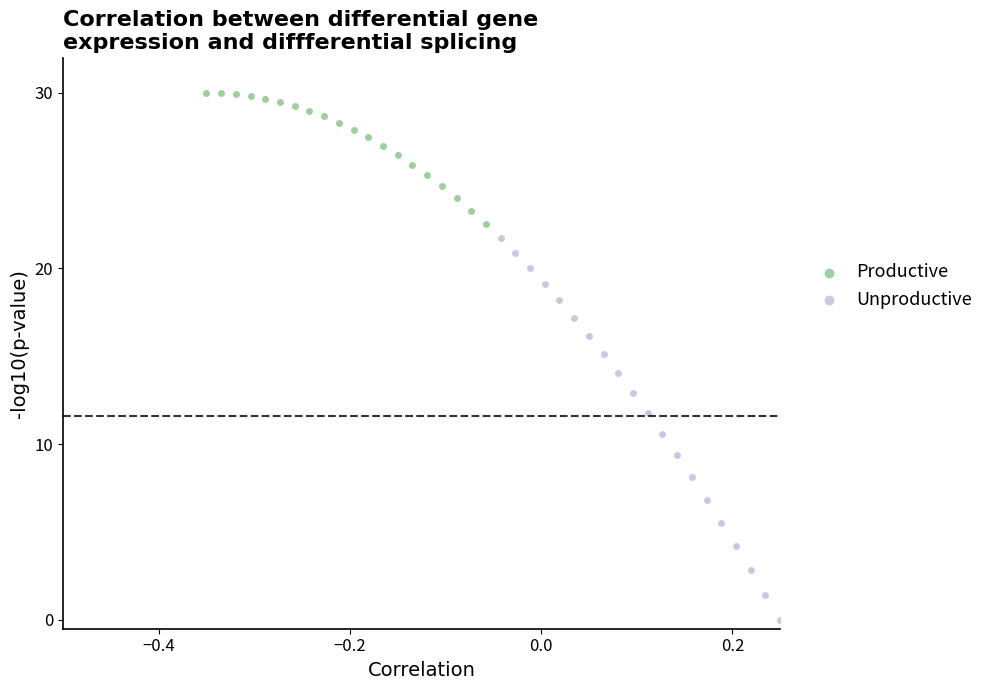

Which series contains the highest Y value?

Productive